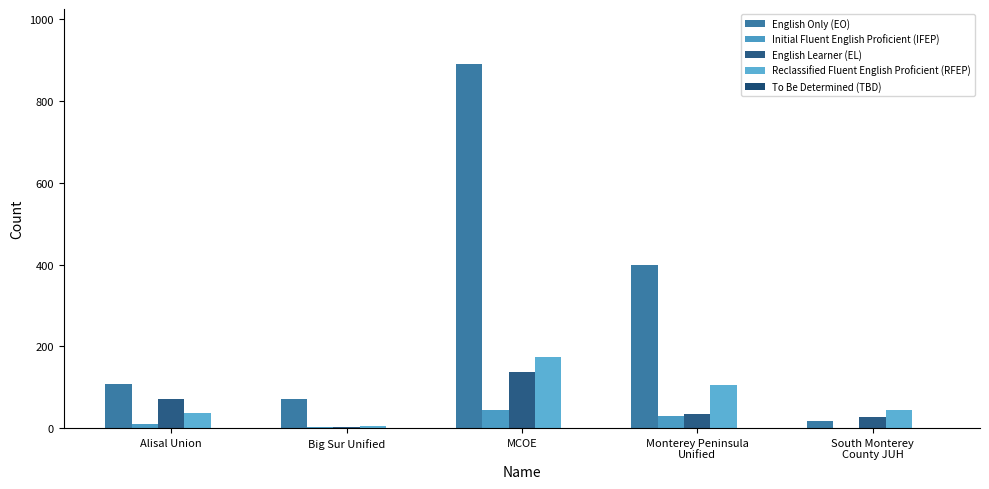

At Alisal Union, list the series in order from largest to smallest.

English Only (EO), English Learner (EL), Reclassified Fluent English Proficient (RFEP), Initial Fluent English Proficient (IFEP), To Be Determined (TBD)